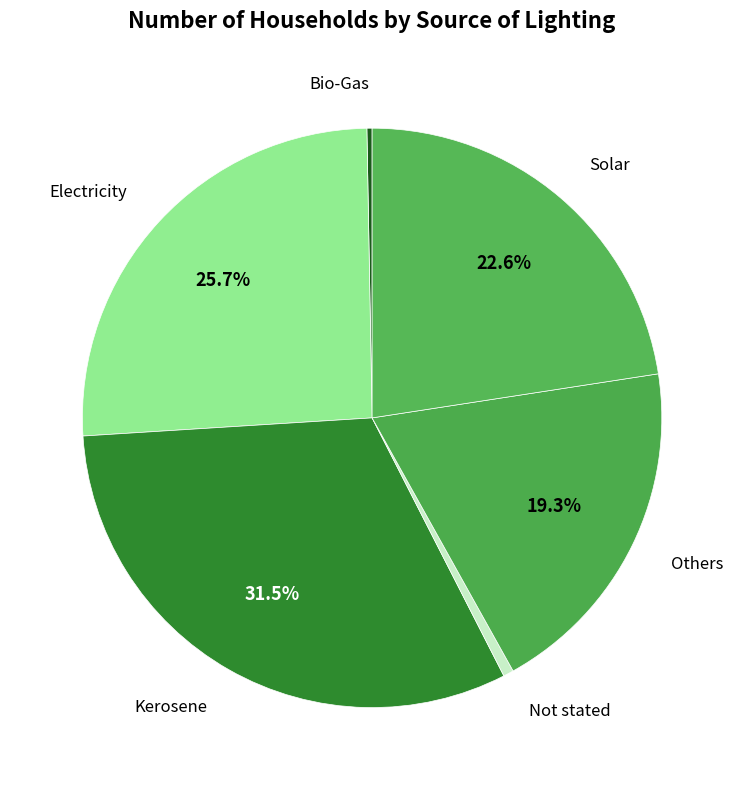

To the nearest percent, what is the difference between the largest and smallest slice percentages?

31%